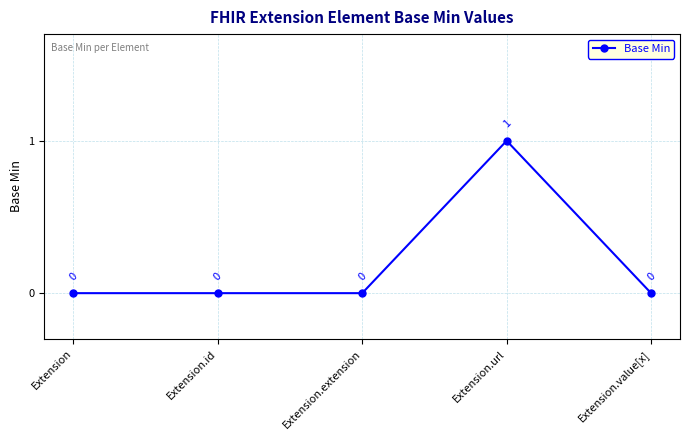

What is the sum of the values at Extension.url and Extension.value[x]?

1